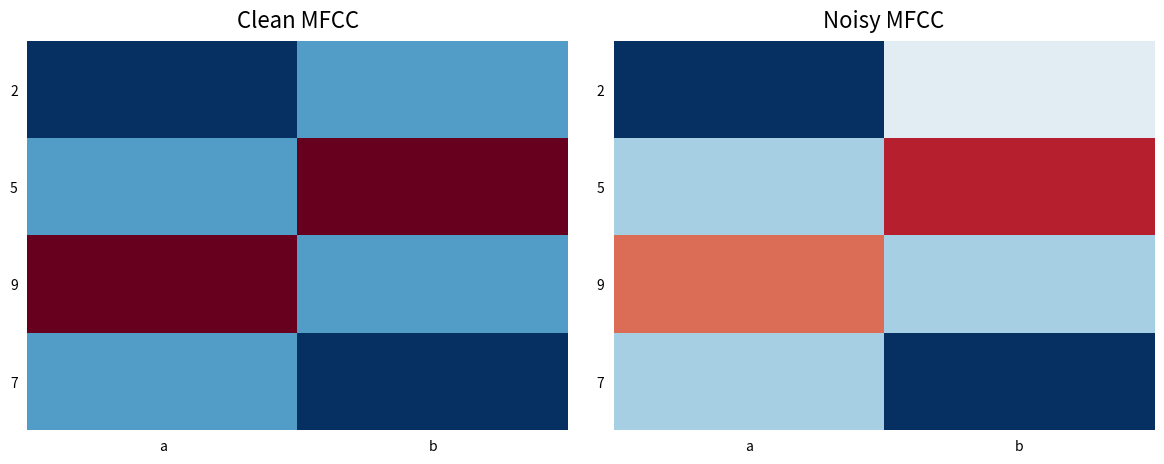

List the series in order of their peak value, lowest first.

7, 2, 9, 5